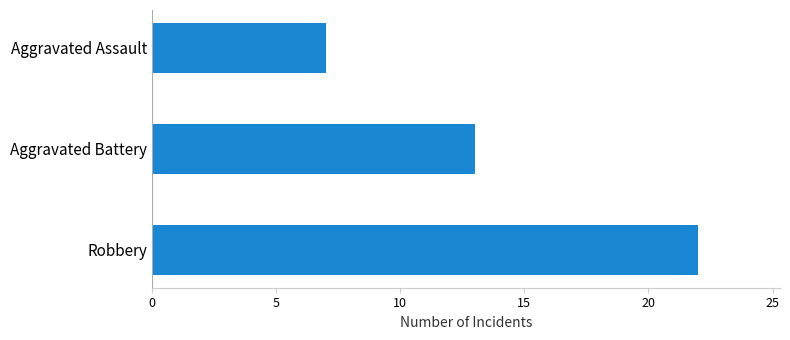

Reading top to bottom, what are all the values shown in this chart?

Aggravated Assault=7	Aggravated Battery=13	Robbery=22